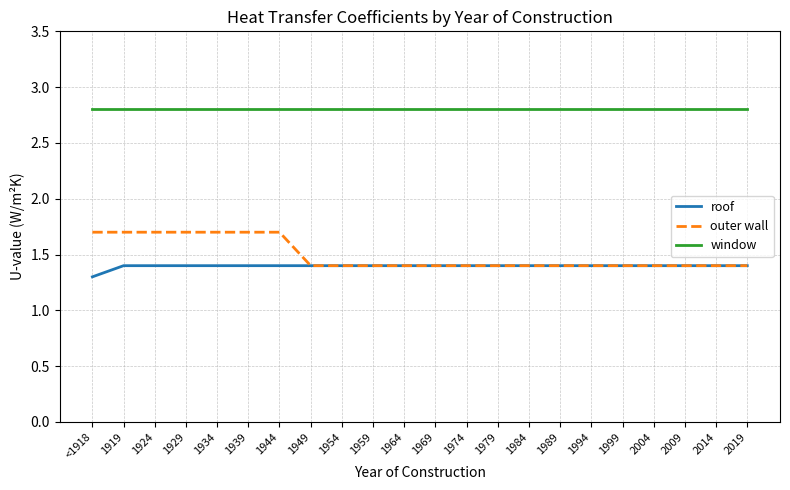

True or false: window and roof cross at least once.

False